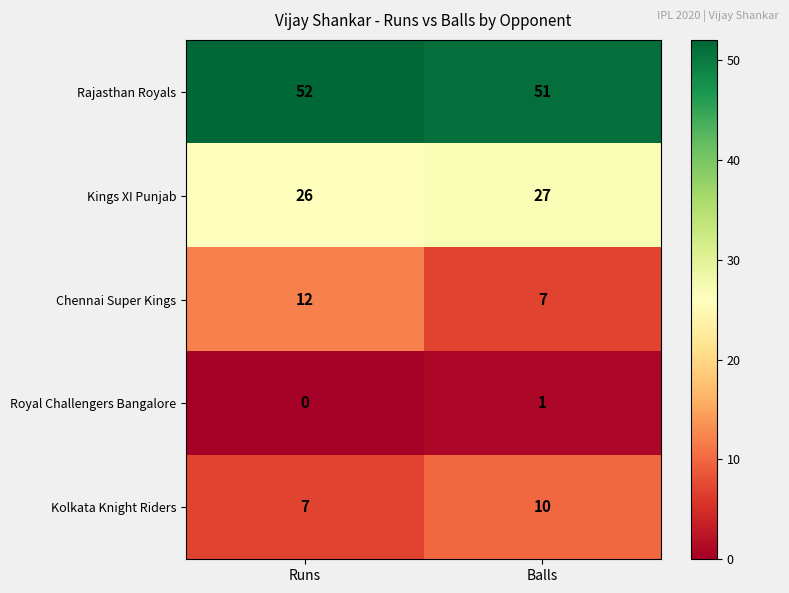

What is the sum of all Rajasthan Royals values?

103